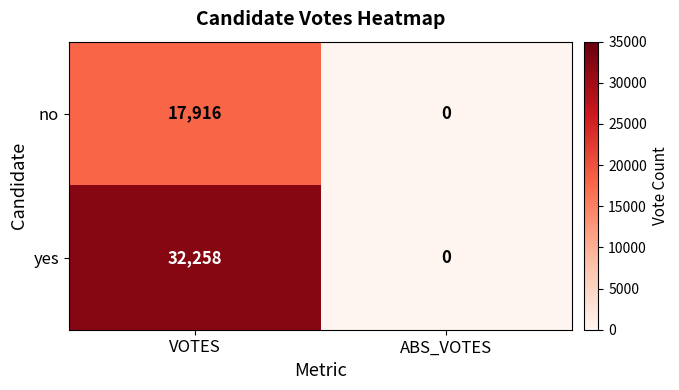

Count the number of categories in the chart.

2